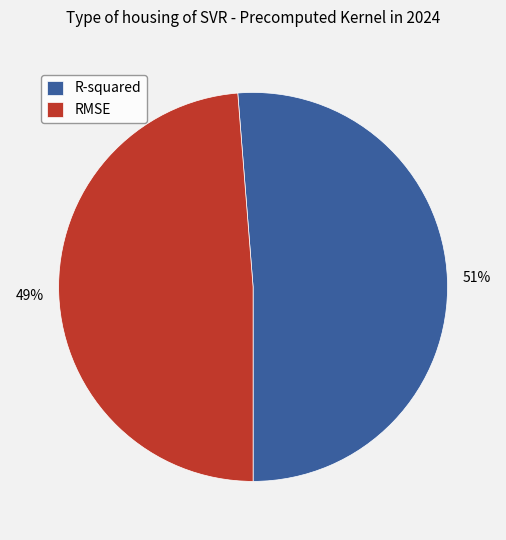

To the nearest percent, what is the average slice percentage?

50%